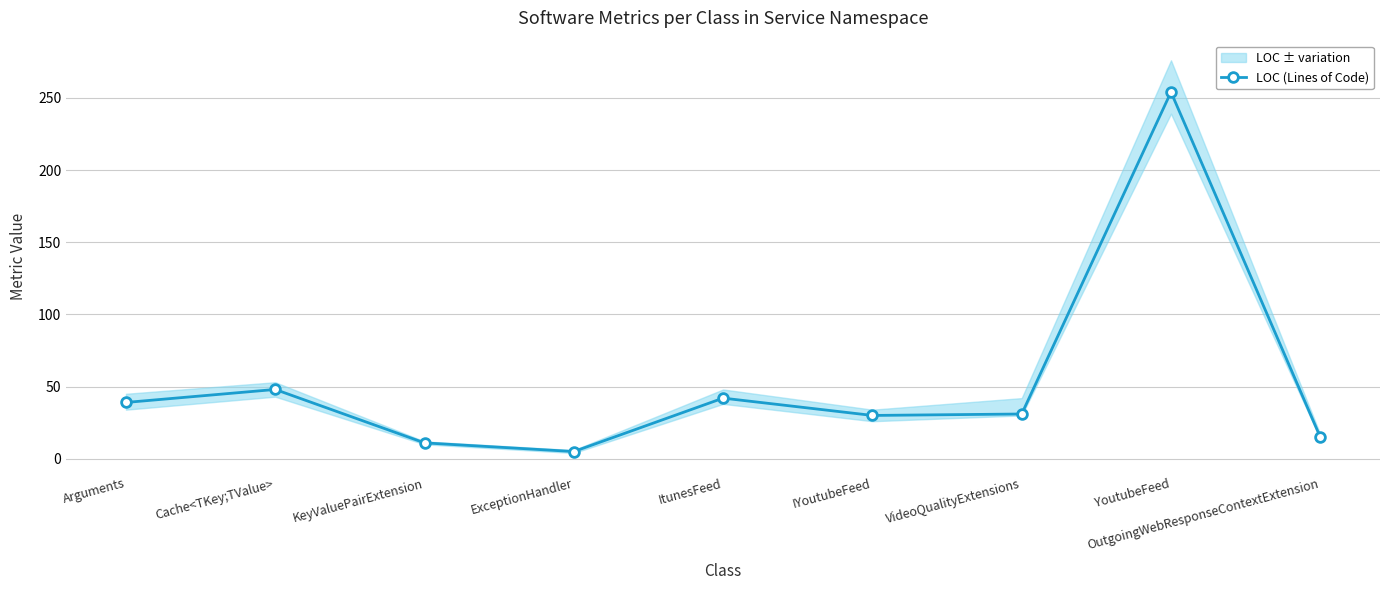

List the labels in order of value, largest first.

YoutubeFeed, Cache<TKey;TValue>, ItunesFeed, Arguments, VideoQualityExtensions, IYoutubeFeed, OutgoingWebResponseContextExtension, KeyValuePairExtension, ExceptionHandler